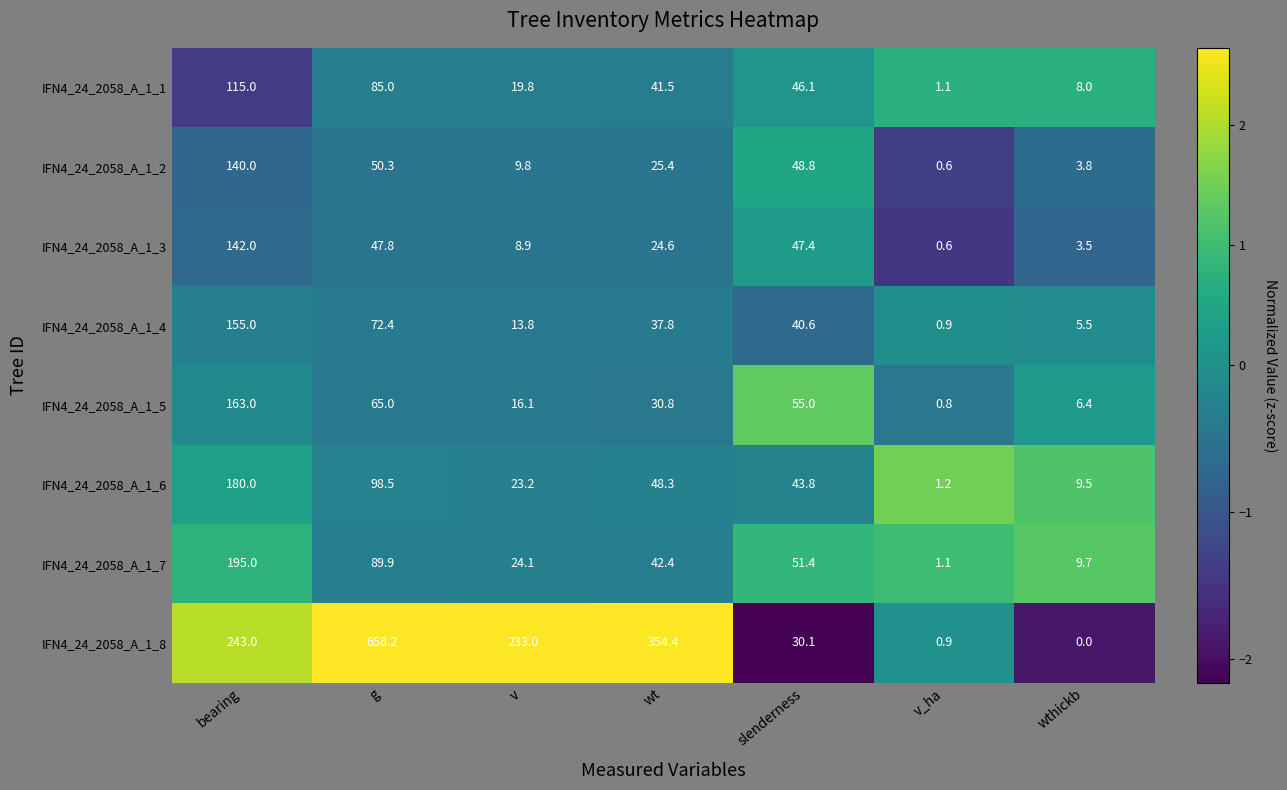

What is the difference between the IFN4_24_2058_A_1_1 values at g and slenderness?

38.9